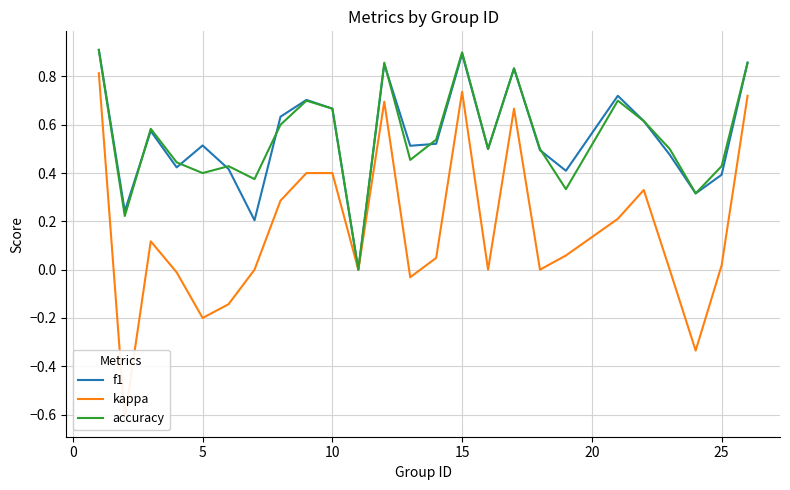

The accuracy series shows 0.4 at 10. True or false?

False